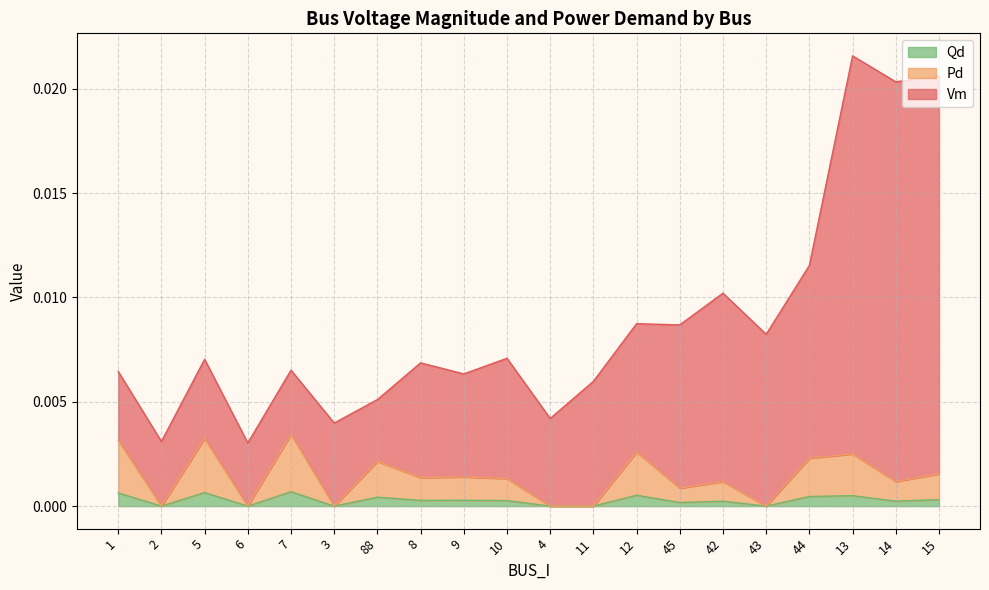

Between 10 and 3, which is larger?

10